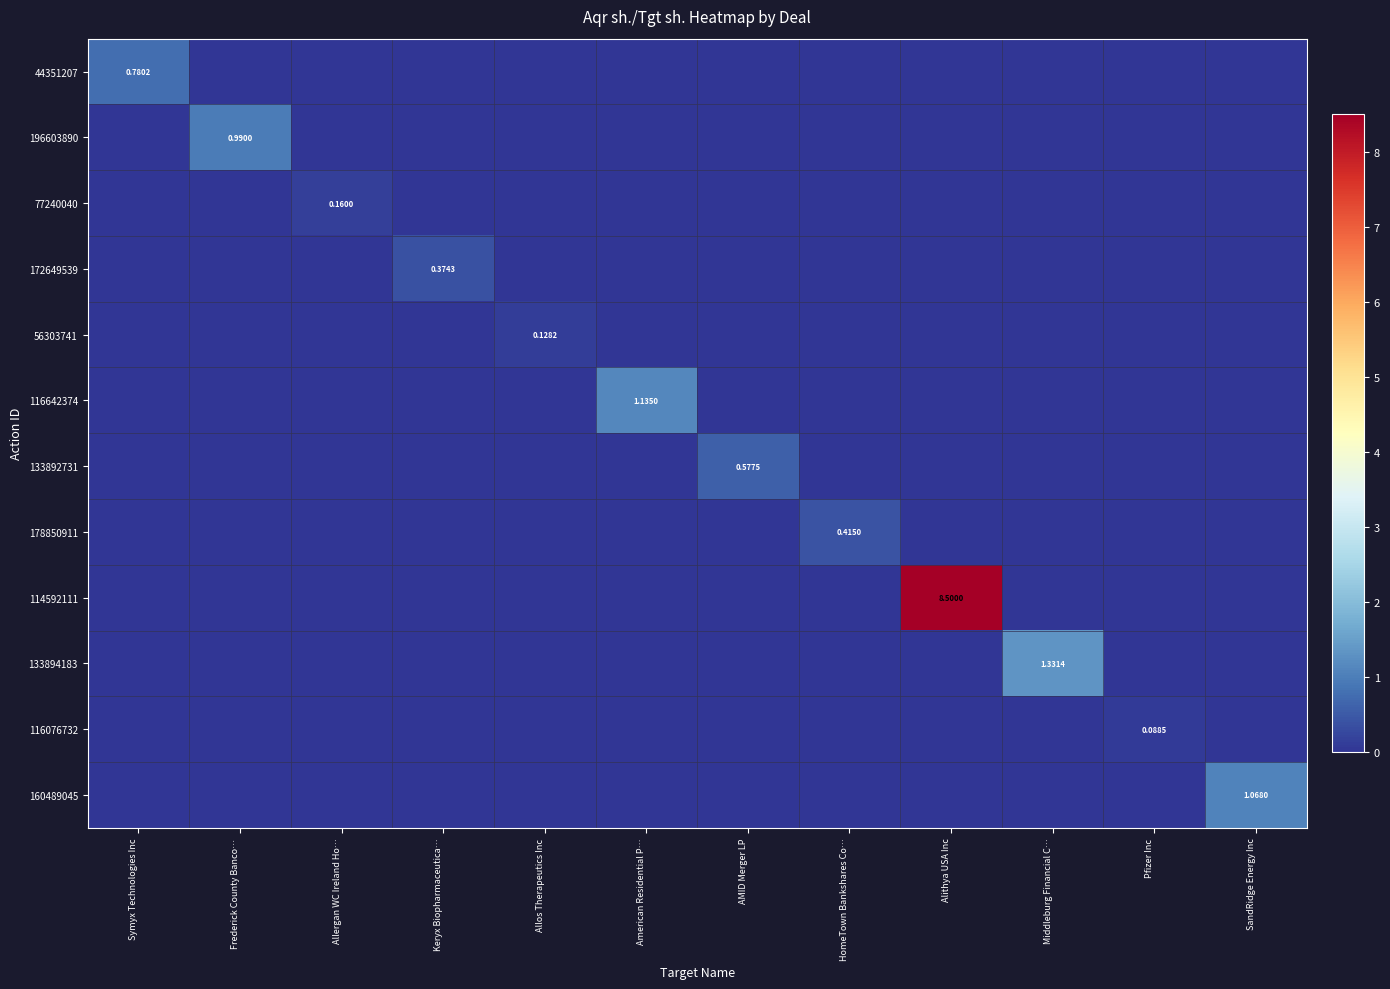

What is the difference between the highest and lowest values at SandRidge Energy Inc?

1.1